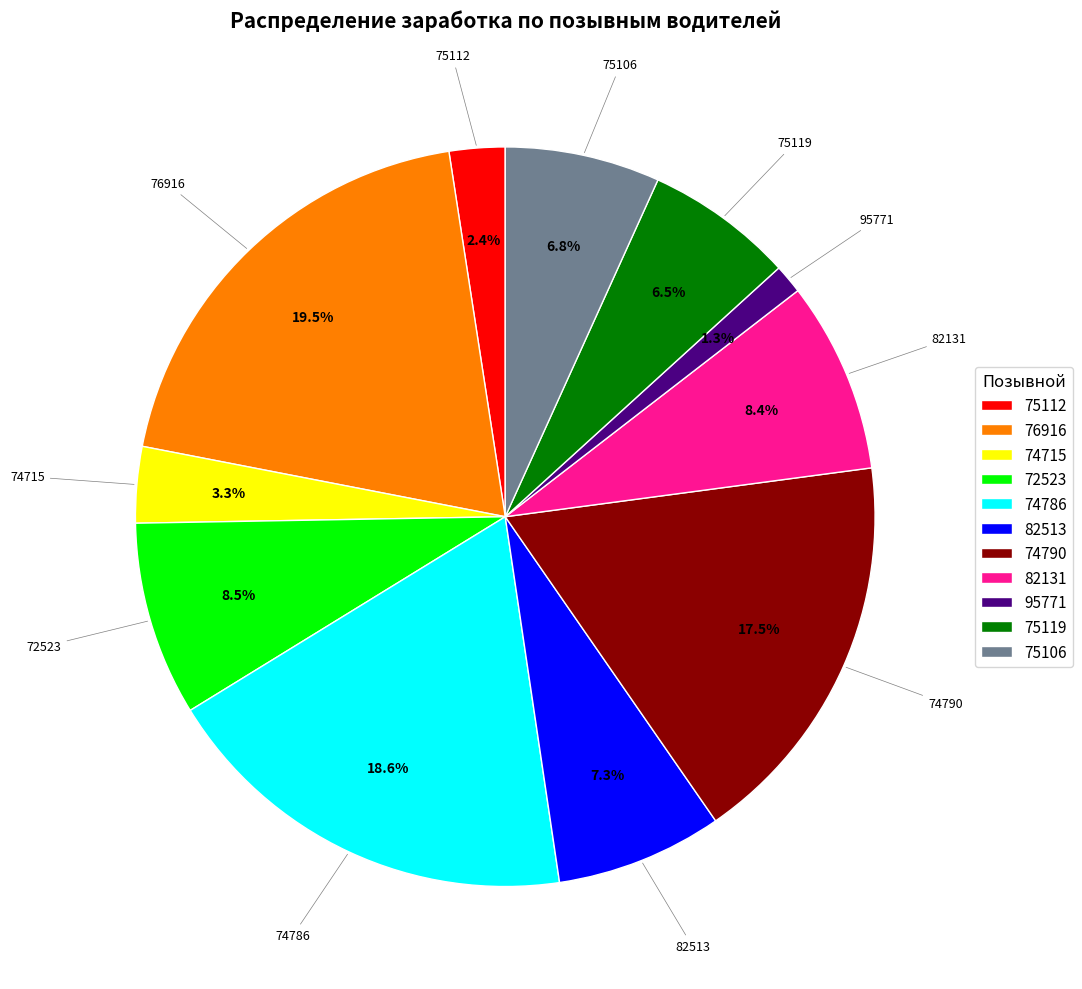

How much of the chart is everything except 82513?

92.7%